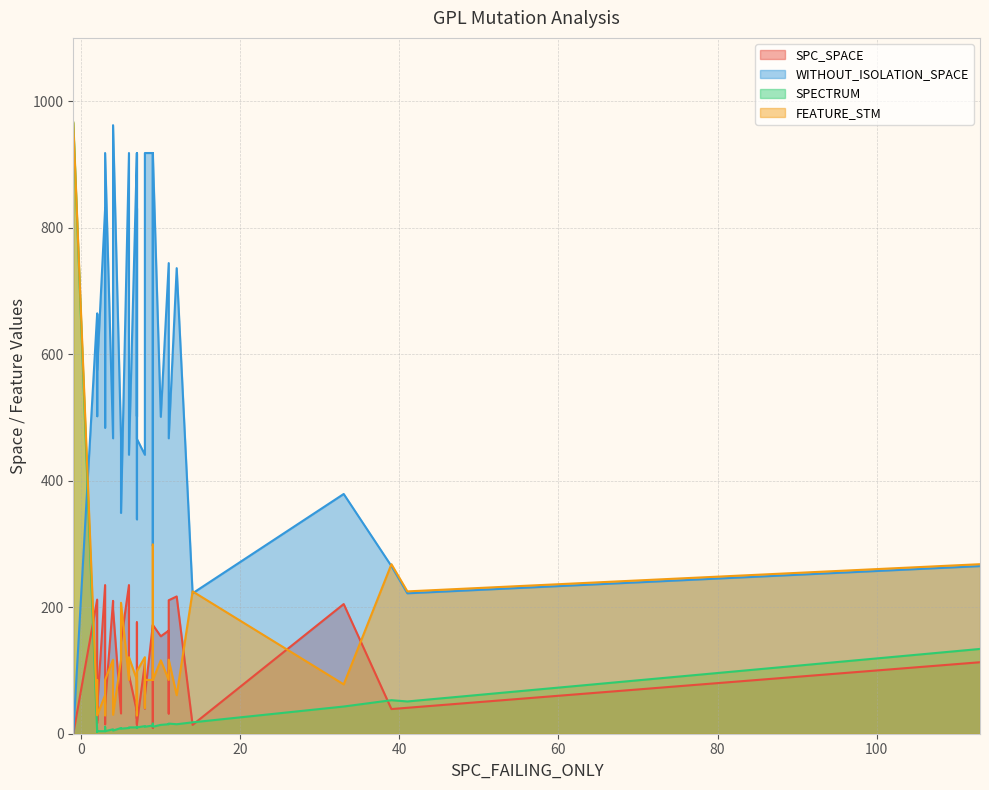

Is the value of WITHOUT_ISOLATION_SPACE at 16 greater than the value of SPC_SPACE at 31?

Yes